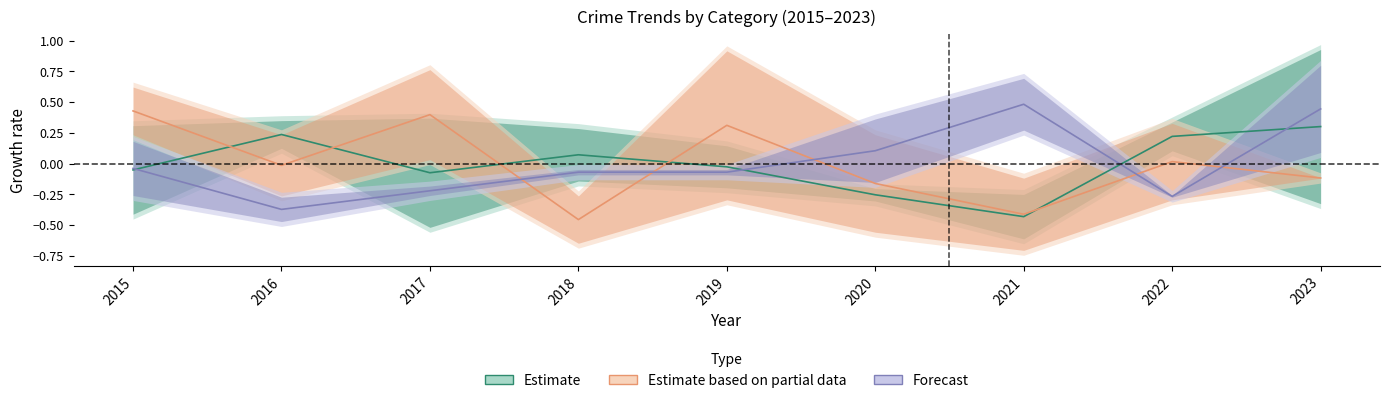

How many data points in Forecast are less than 0?

6